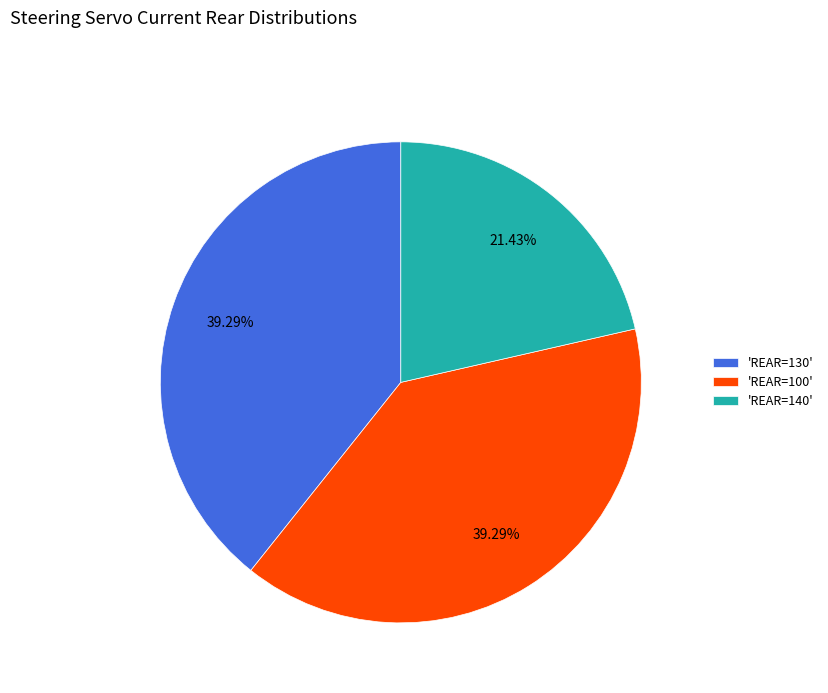

Is there any slice that represents more than half of the pie?

No